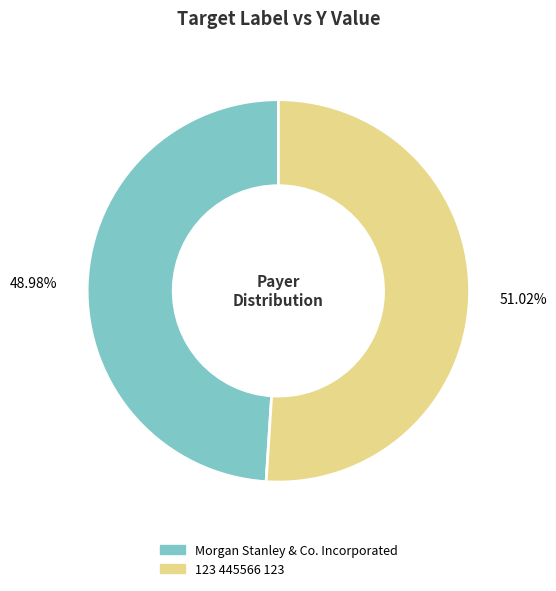

Is there any slice that represents more than half of the pie?

Yes